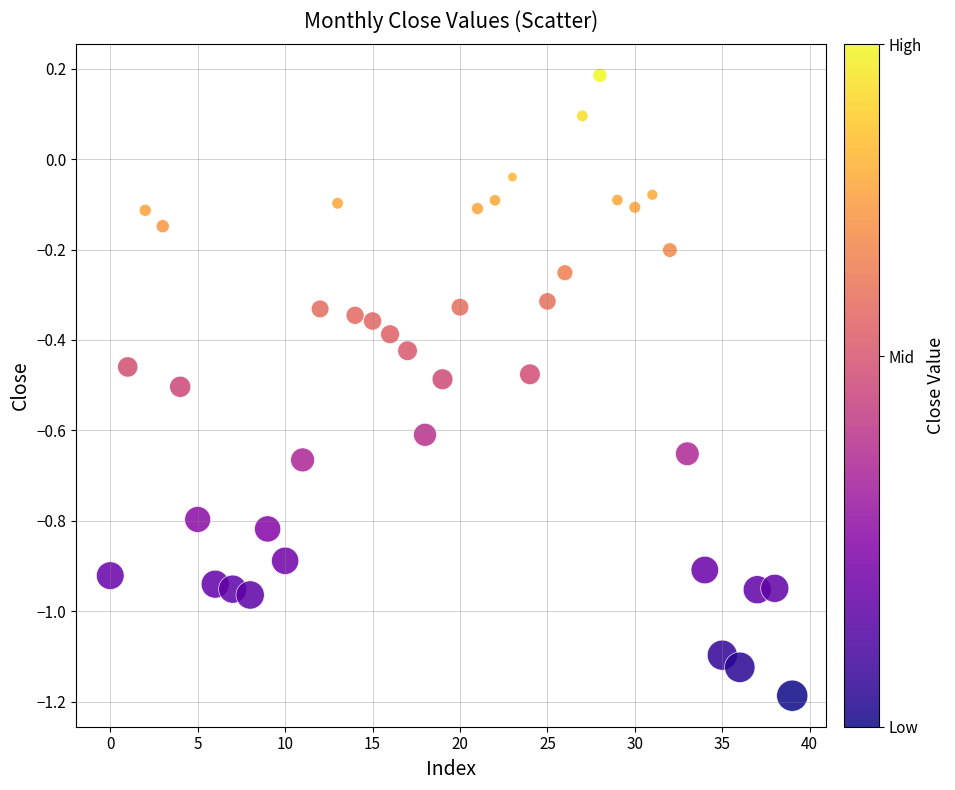

What is the range of Y values (max minus min)?

1.4